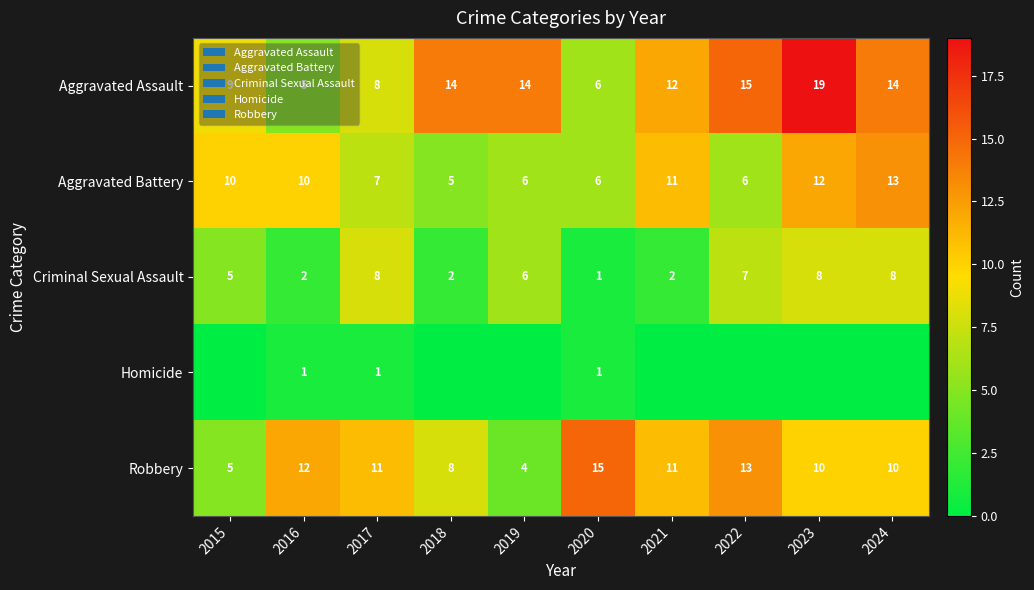

What is the approximate value of Robbery at 2017, to the nearest 10?

10